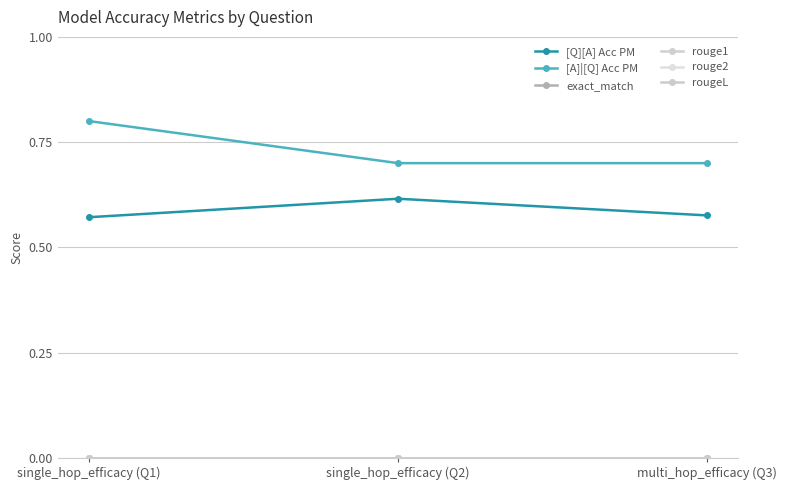

Is this an area chart (filled region under the line)?

No